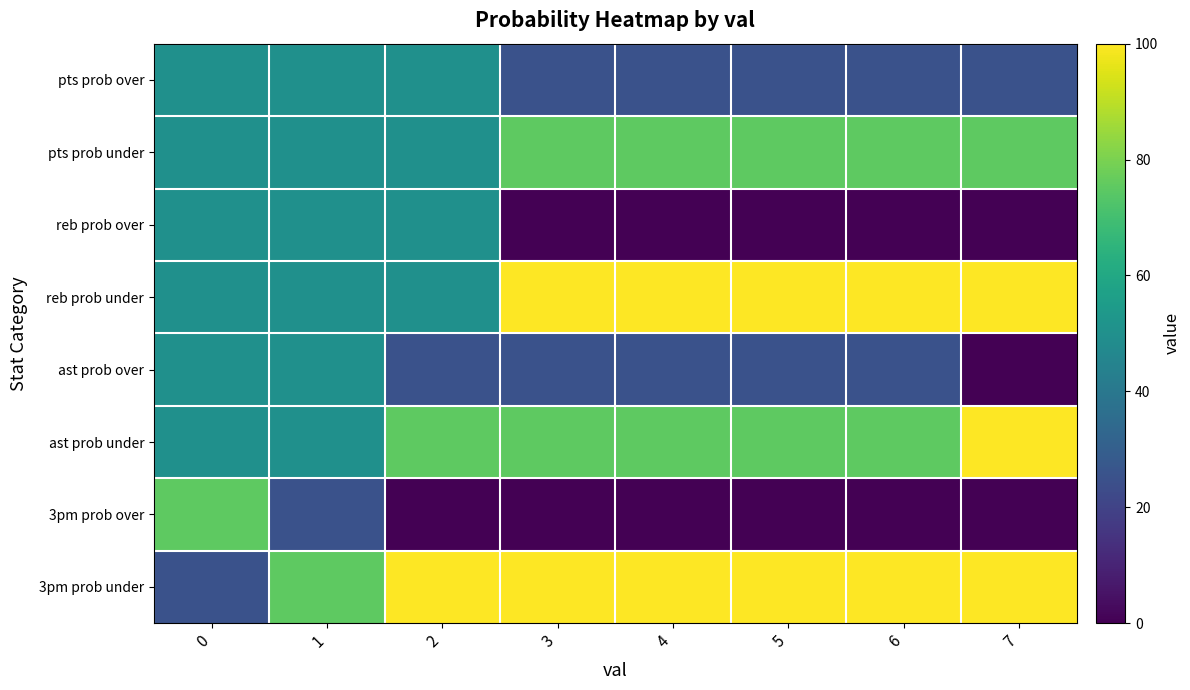

Rank the series by their maximum value, from lowest to highest.

pts prob over, reb prob over, ast prob over, pts prob under, 3pm prob over, reb prob under, ast prob under, 3pm prob under